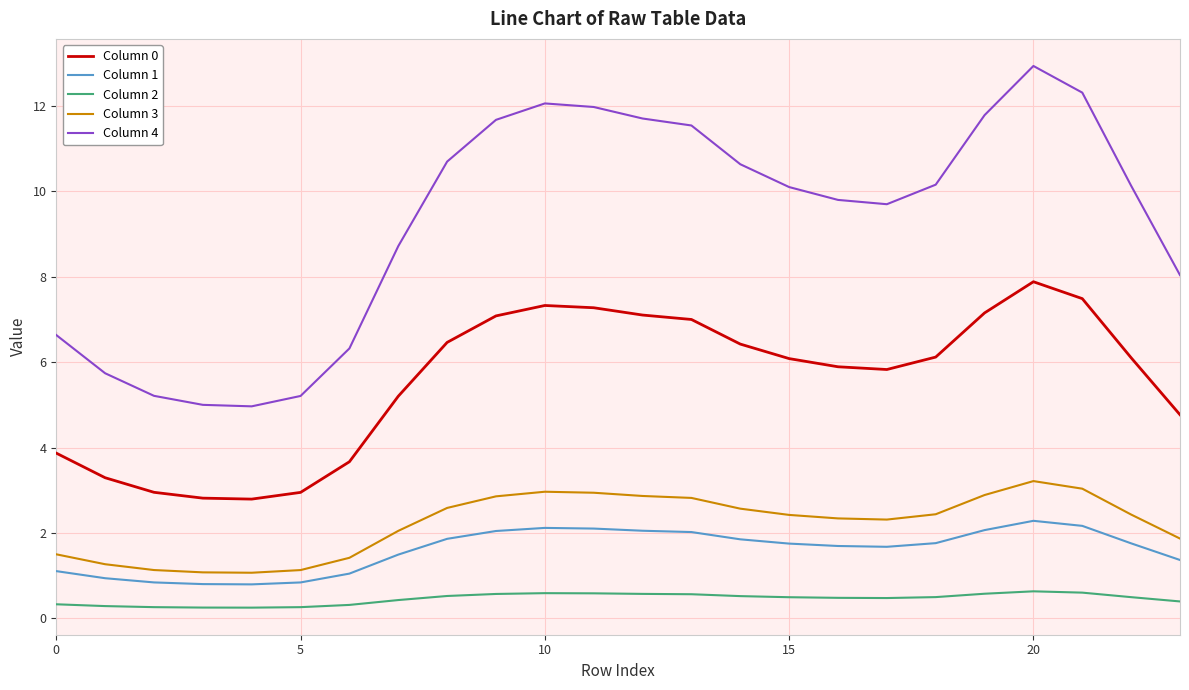

True or false: Column 3 and Column 0 cross at least once.

False